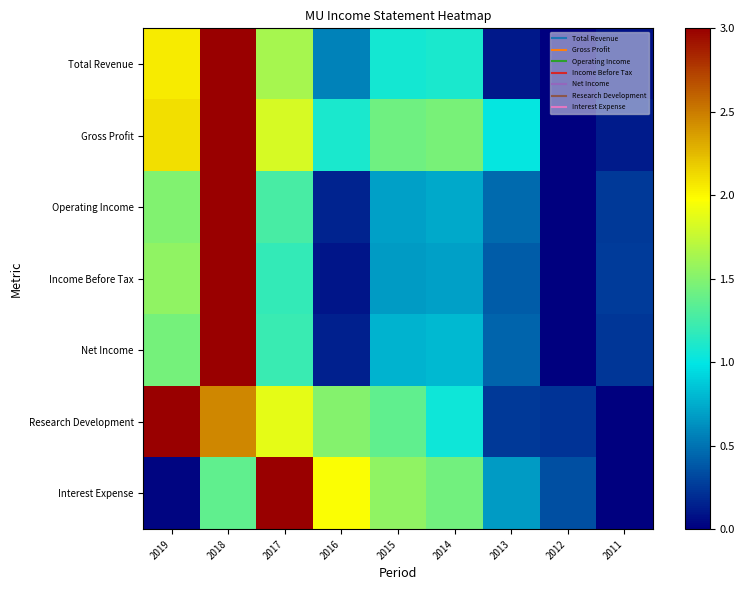

What is the total value across all series at 2018?

18.8